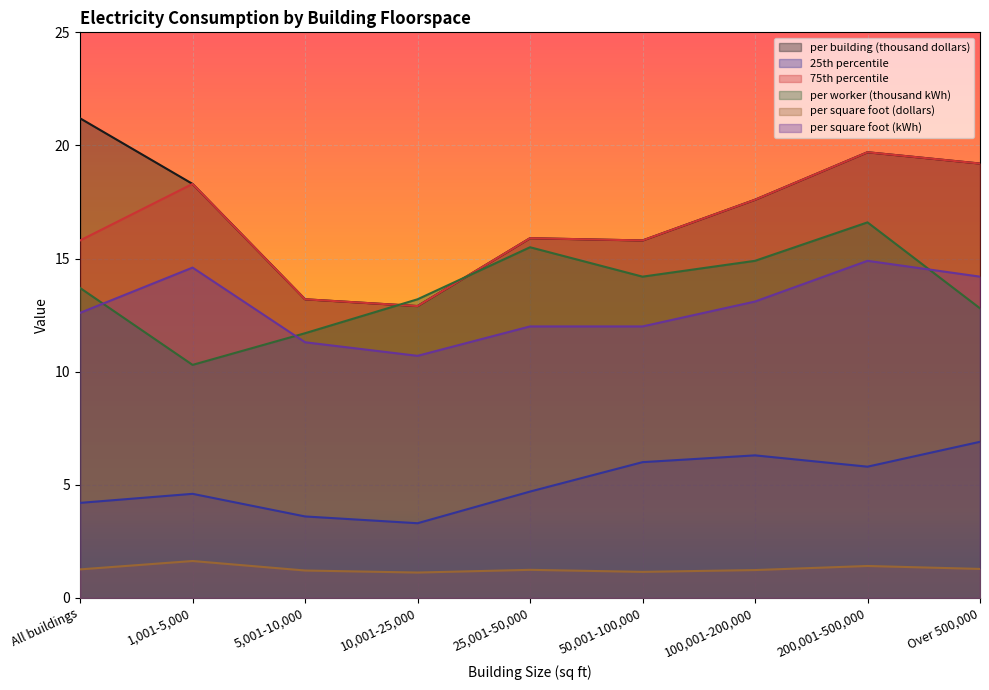

Reading left to right, extract all data points from this chart.

per building (thousand dollars): All buildings=21.2	1,001-5,000=18.3	5,001-10,000=13.2	10,001-25,000=12.9	25,001-50,000=15.9	50,001-100,000=15.8	100,001-200,000=17.6	200,001-500,000=19.7	Over 500,000=19.2
25th percentile: All buildings=4.2	1,001-5,000=4.6	5,001-10,000=3.6	10,001-25,000=3.3	25,001-50,000=4.7	50,001-100,000=6.0	100,001-200,000=6.3	200,001-500,000=5.8	Over 500,000=6.9
75th percentile: All buildings=15.8	1,001-5,000=18.3	5,001-10,000=13.2	10,001-25,000=12.9	25,001-50,000=15.9	50,001-100,000=15.8	100,001-200,000=17.6	200,001-500,000=19.7	Over 500,000=19.2
per worker (thousand kWh): All buildings=13.7	1,001-5,000=10.3	5,001-10,000=11.7	10,001-25,000=13.2	25,001-50,000=15.5	50,001-100,000=14.2	100,001-200,000=14.9	200,001-500,000=16.6	Over 500,000=12.8
per square foot (dollars): All buildings=1.3	1,001-5,000=1.6	5,001-10,000=1.2	10,001-25,000=1.1	25,001-50,000=1.2	50,001-100,000=1.1	100,001-200,000=1.2	200,001-500,000=1.4	Over 500,000=1.3
per square foot (kWh): All buildings=12.6	1,001-5,000=14.6	5,001-10,000=11.3	10,001-25,000=10.7	25,001-50,000=12.0	50,001-100,000=12.0	100,001-200,000=13.1	200,001-500,000=14.9	Over 500,000=14.2